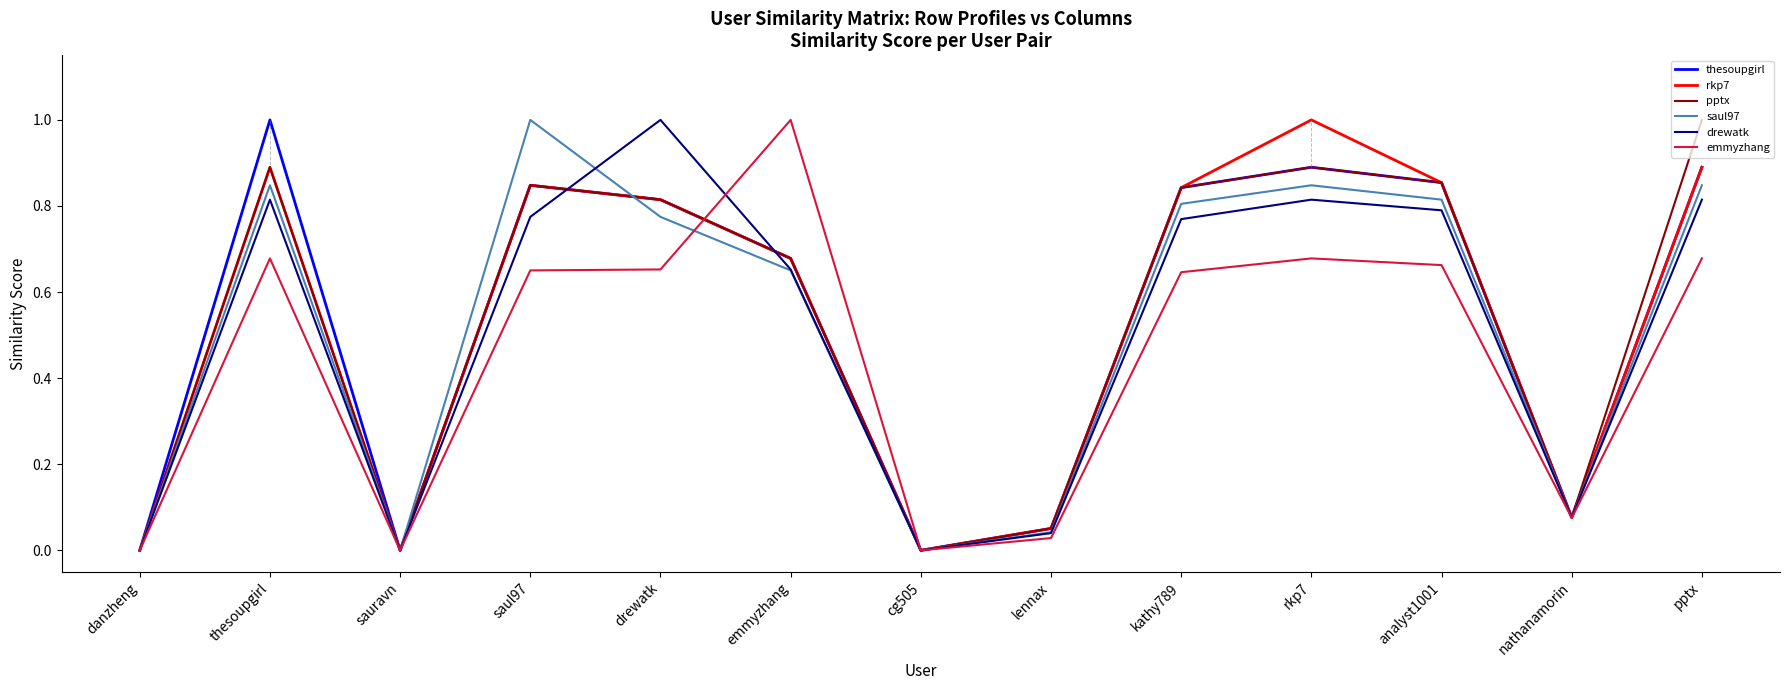

What is the maximum value shown in the chart?

1.0